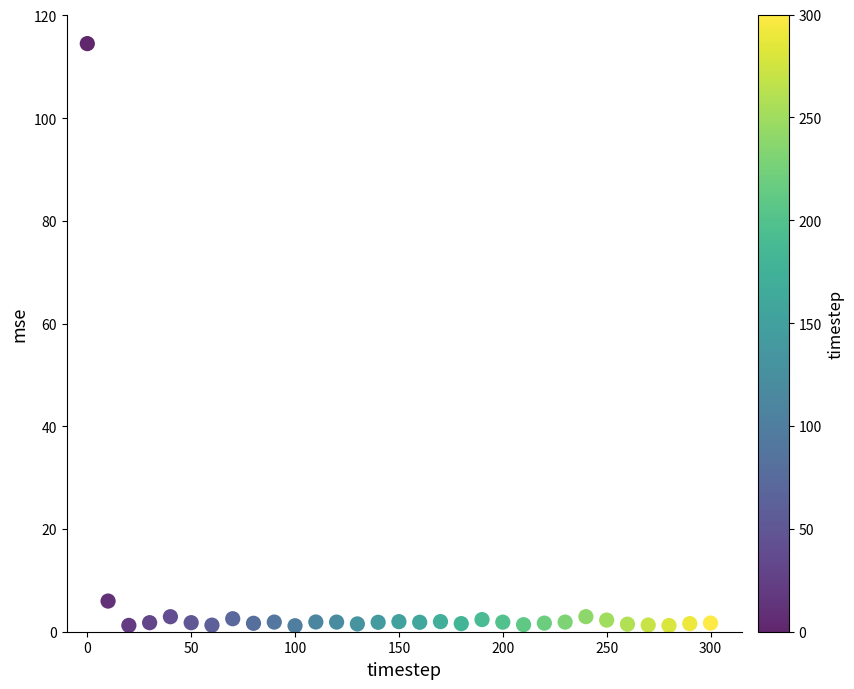

What Y value in the scatter plot is closest to 57?

6.0